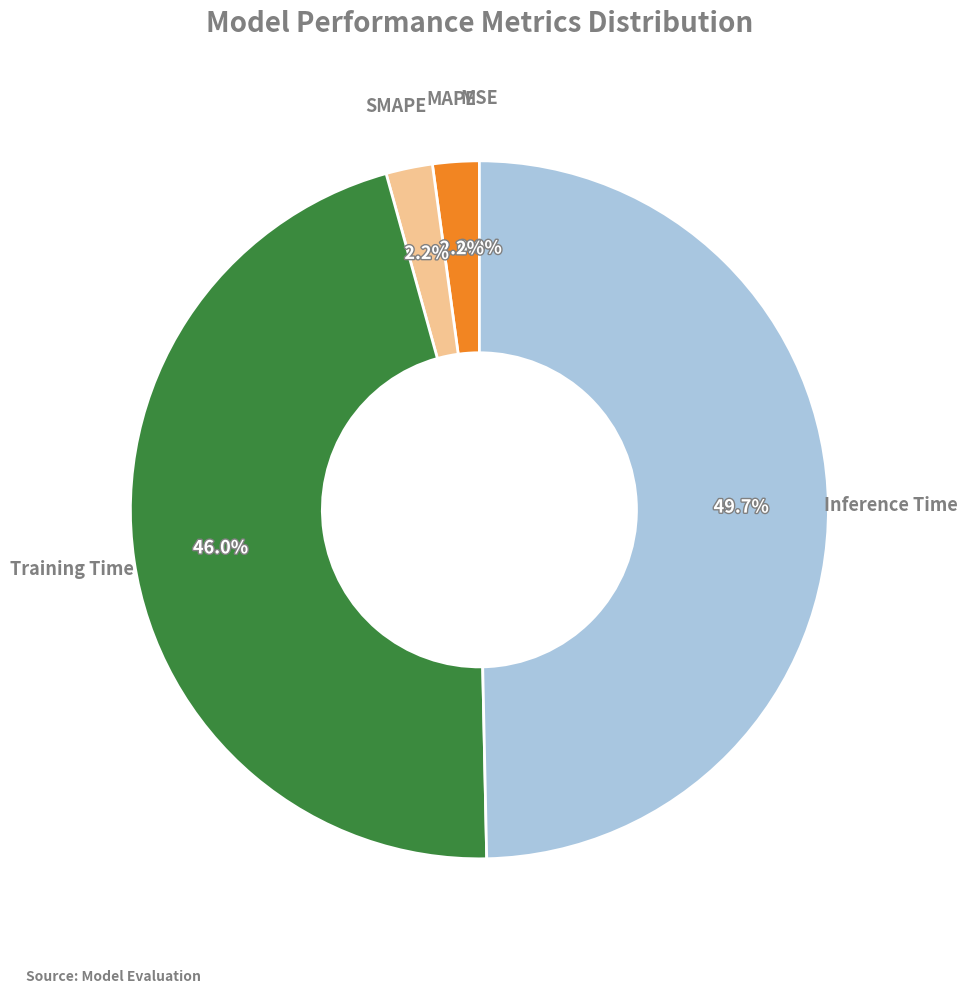

Count the number of slices in the pie.

5